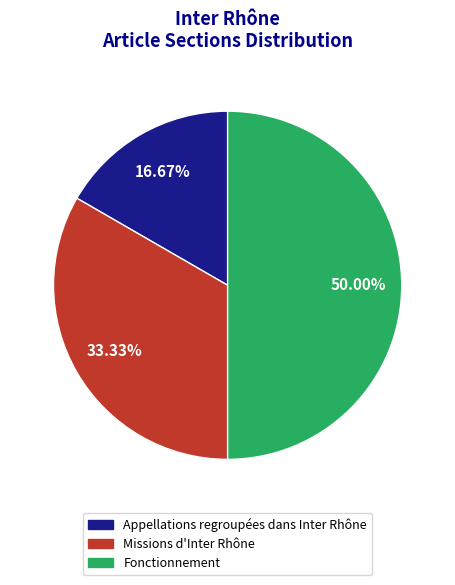

How many slices are in this pie chart?

3